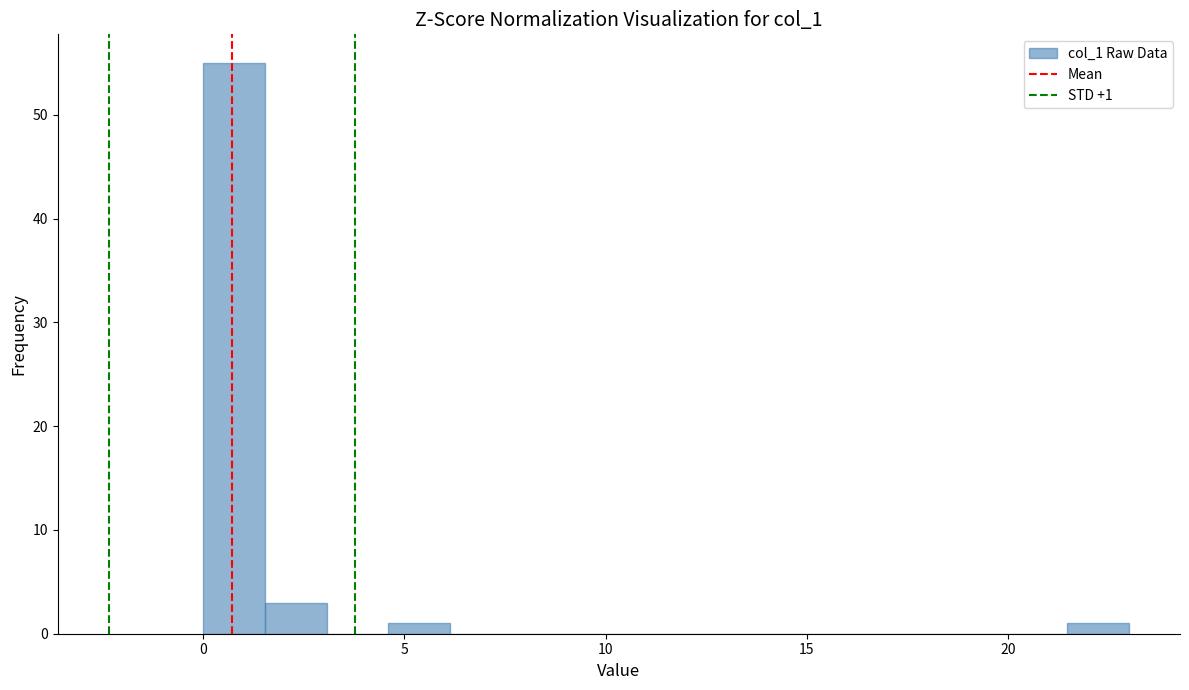

Around what value on the x-axis is the tallest bar? Give the approximate position of its centre, as read against the axis.

1.0